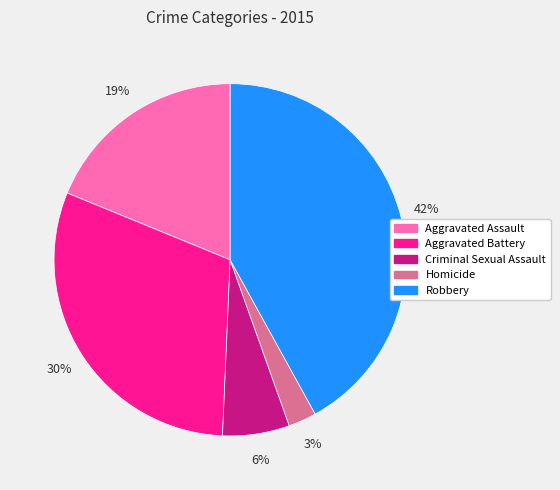

True or false: Aggravated Assault accounts for 19% of the total.

True